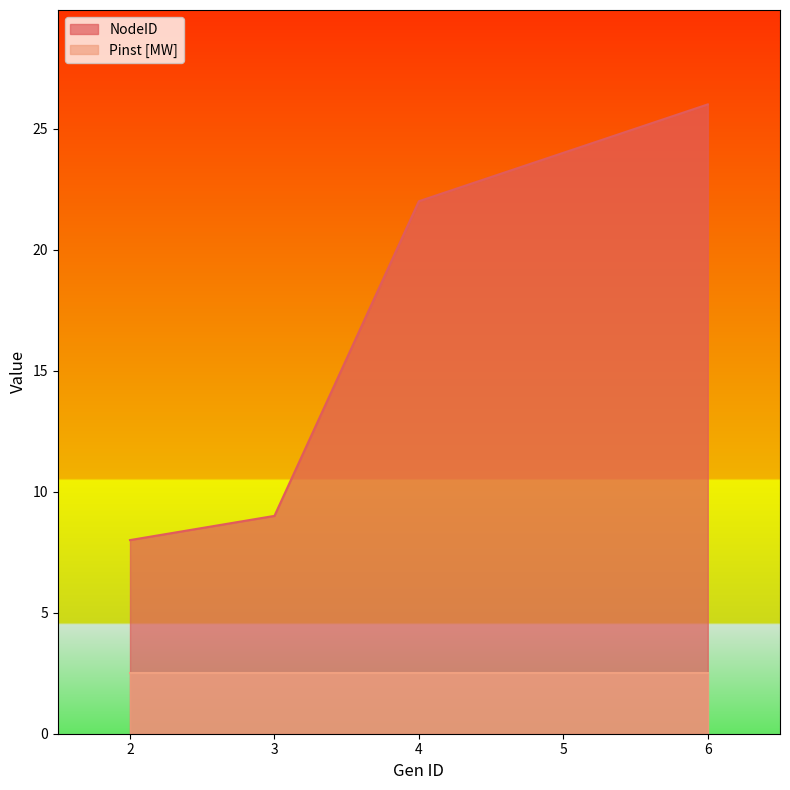

What is the difference between the second highest and second lowest values?

15